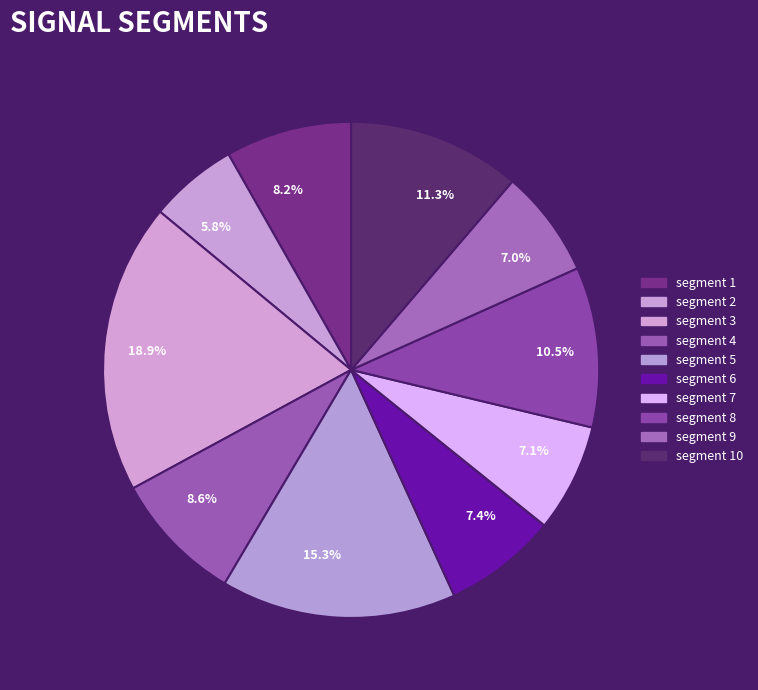

Between segment 8 and segment 3, which is larger?

segment 3